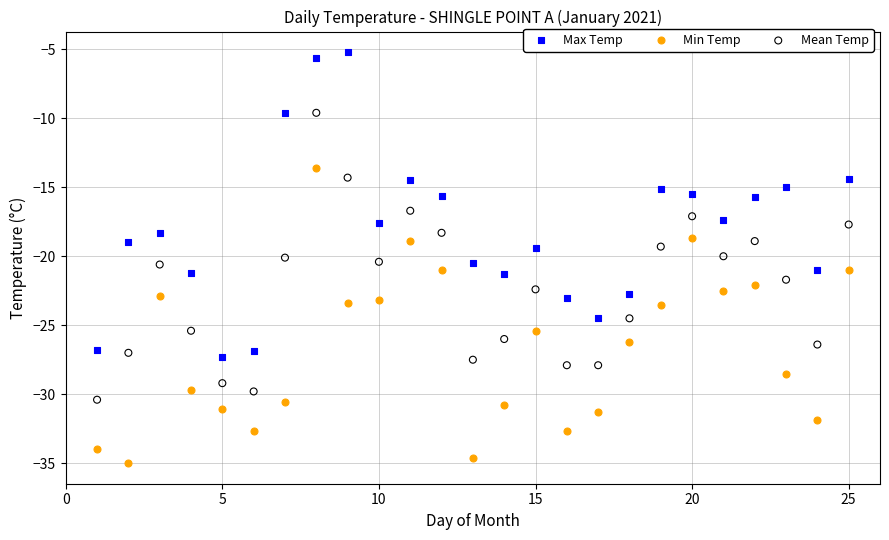

What is the X range (max minus min) for the scatter plot?

24.0